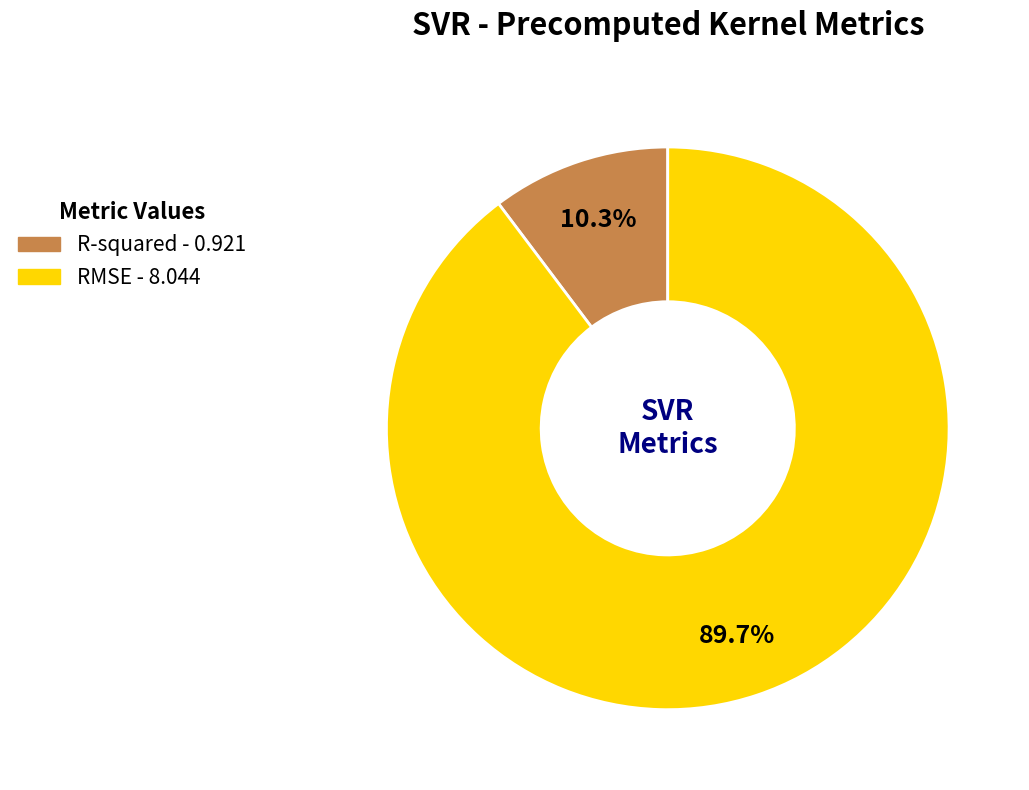

Which category accounts for the majority?

RMSE